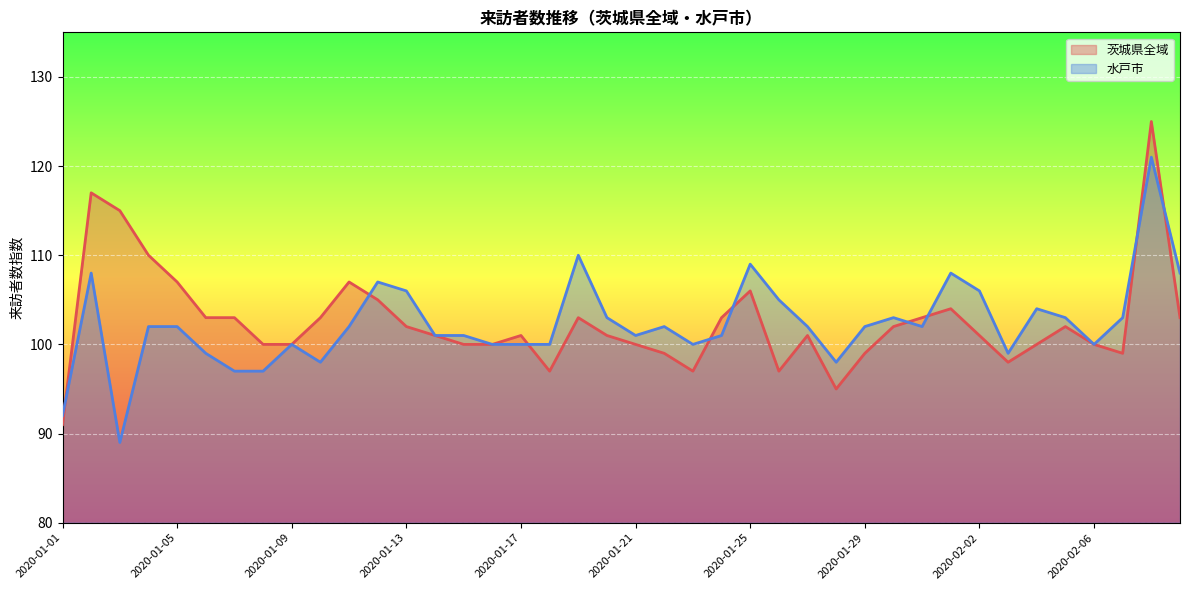

Does the chart display data point markers on the line(s)?

No